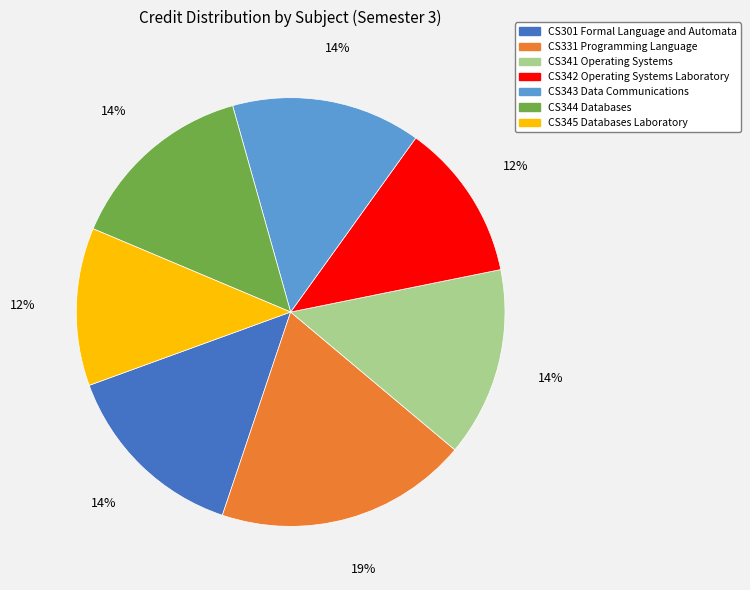

Between CS344 Databases and CS331 Programming Language, which is larger?

CS331 Programming Language